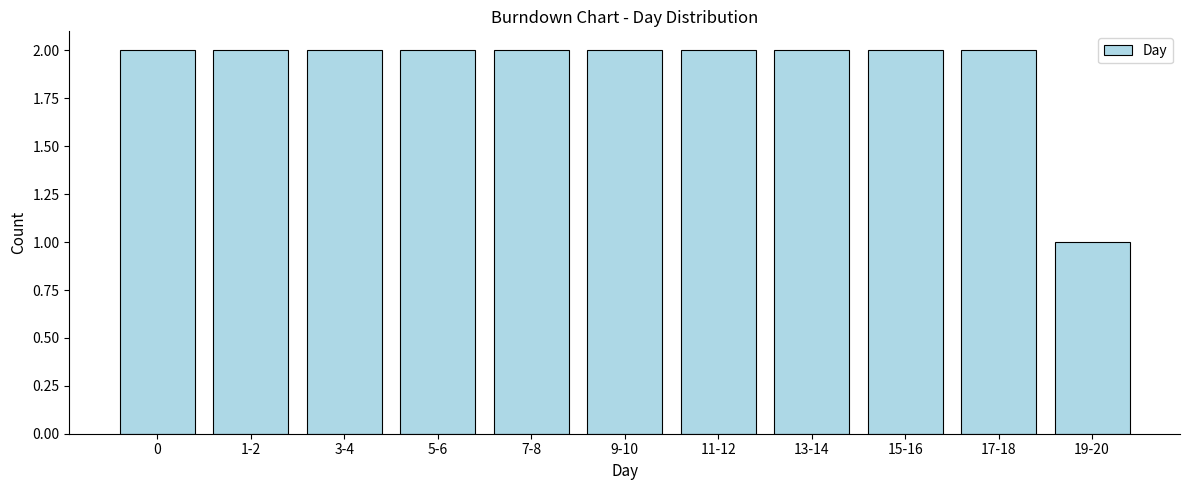

Reading right to left, extract all data points from this chart.

1	2	2	2	2	2	2	2	2	2	2